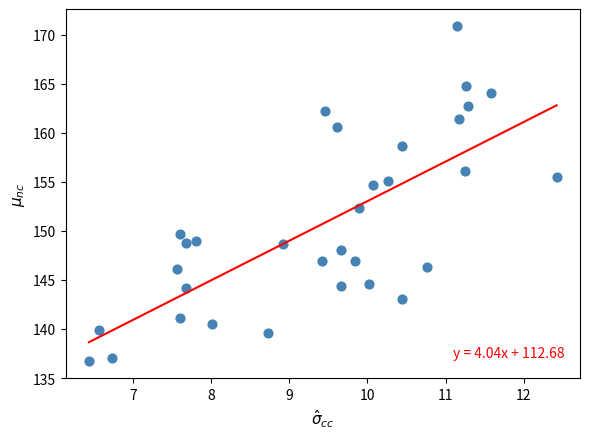

What Y value in the scatter plot is closest to 153?

152.4